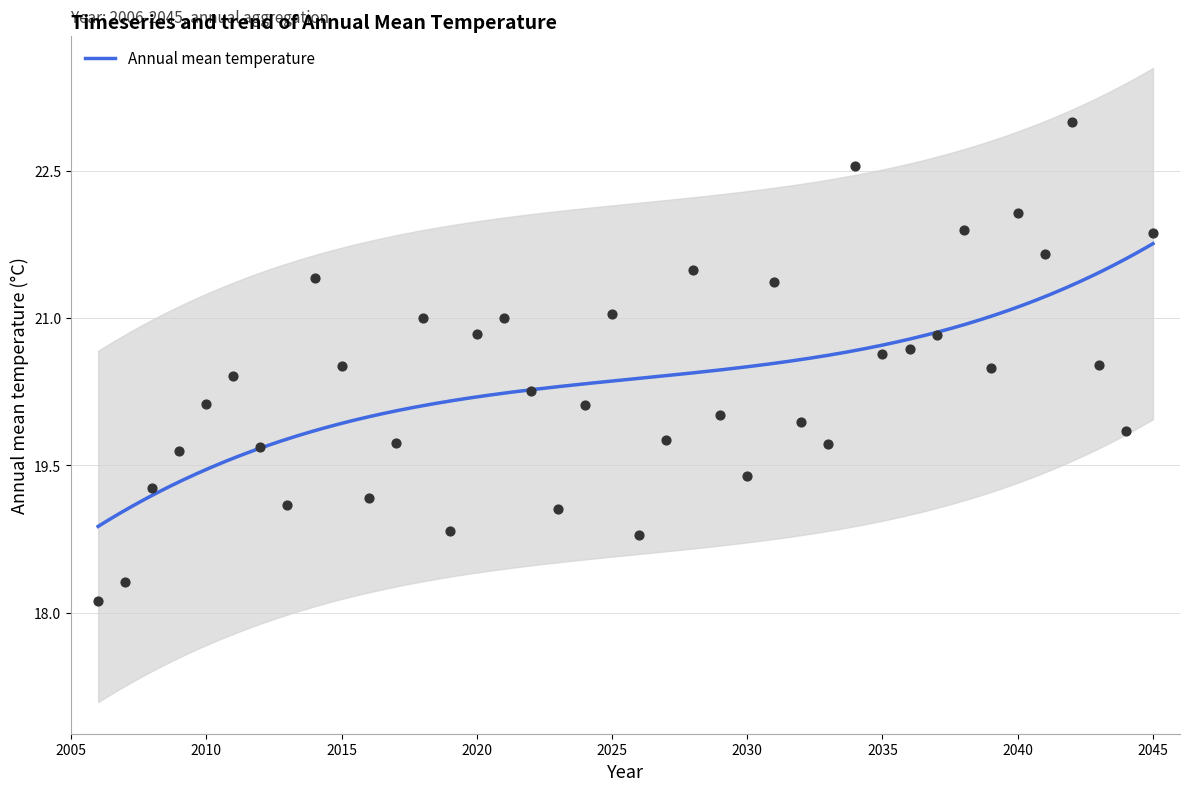

What is the ratio of the value at 2015 to the value at 2036?

1.0